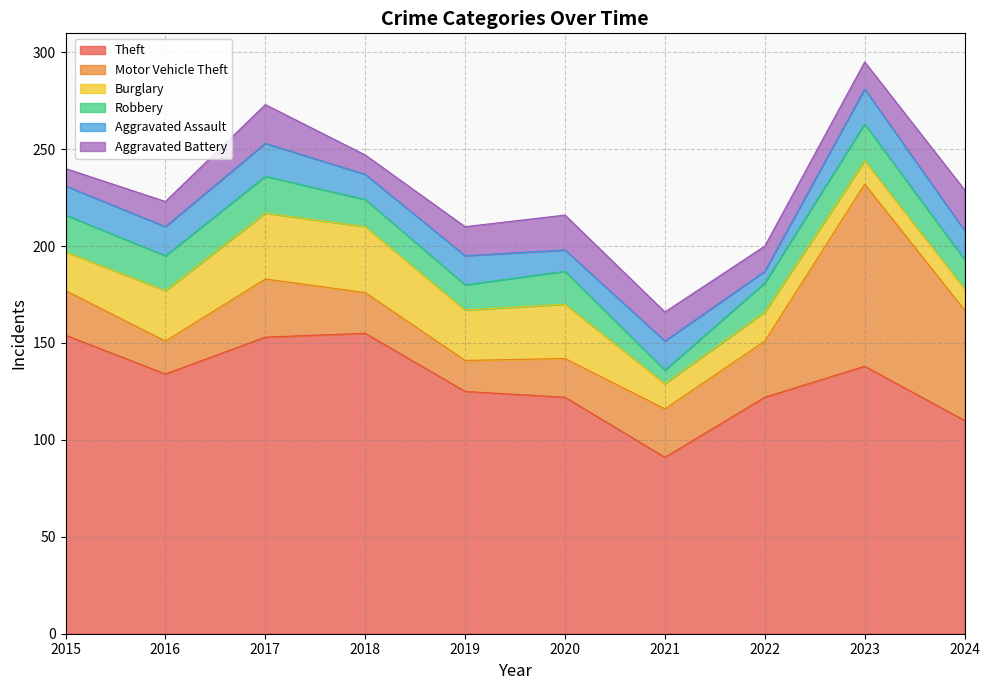

What is the sum of all Aggravated Battery values?

148